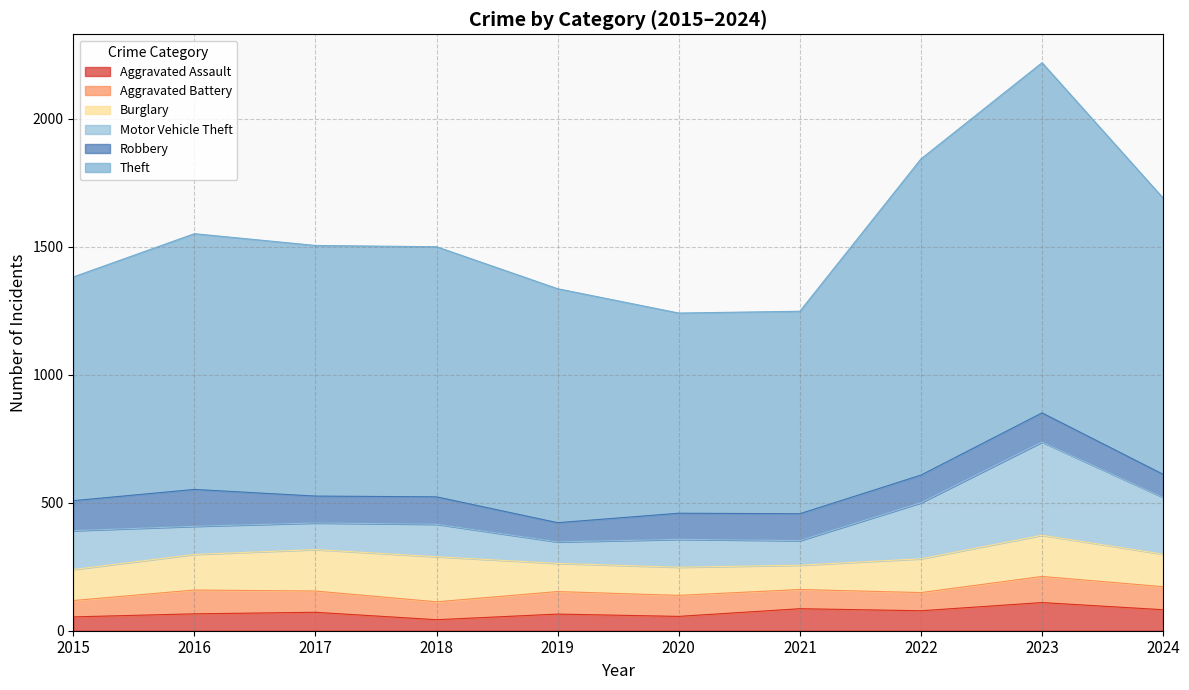

What is the difference between the Burglary values at 2015 and 2019?

11